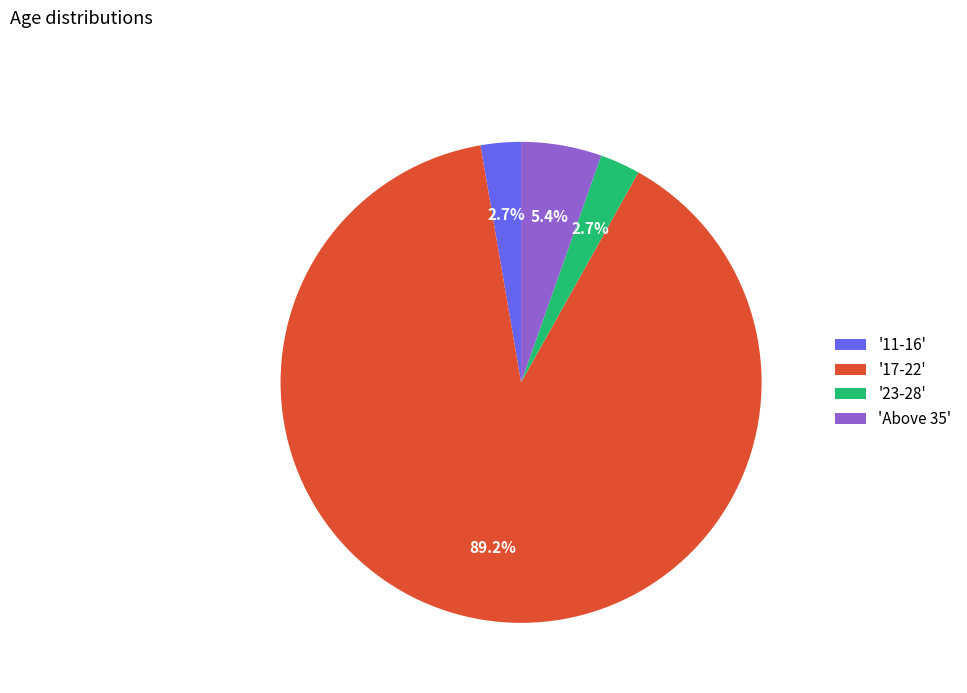

What is the largest slice in the pie chart?

'17-22'